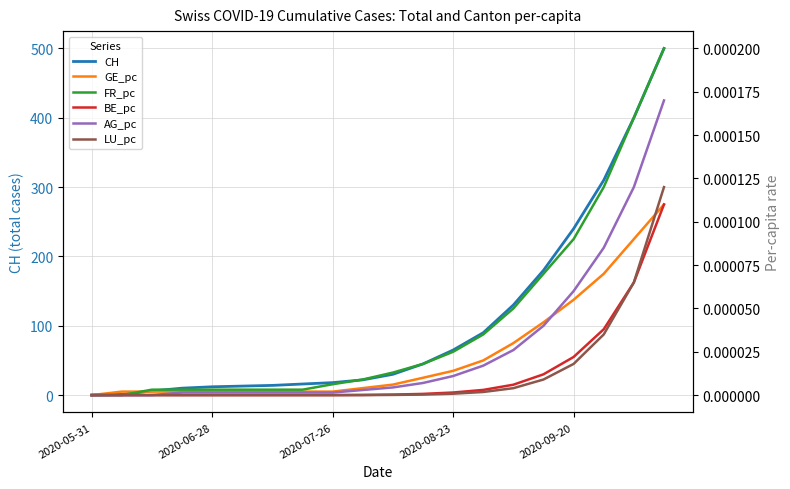

True or false: AG_pc and FR_pc intersect in this chart.

False